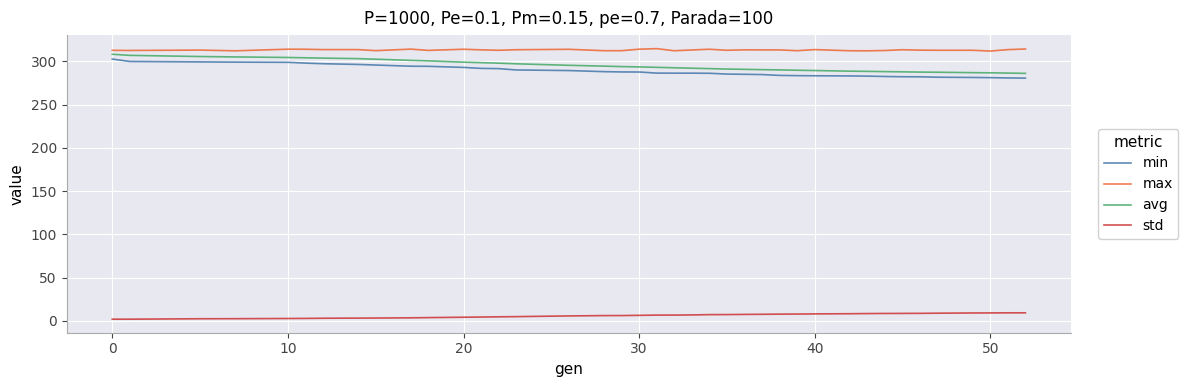

Is this an area chart (filled region under the line)?

No